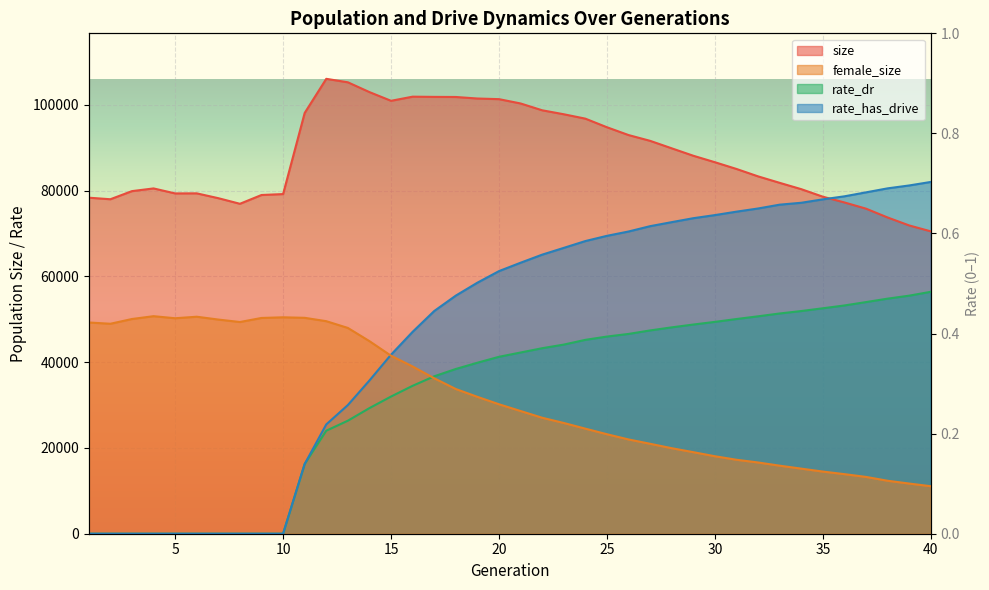

At how many categories does at least one series exceed 91159?

17